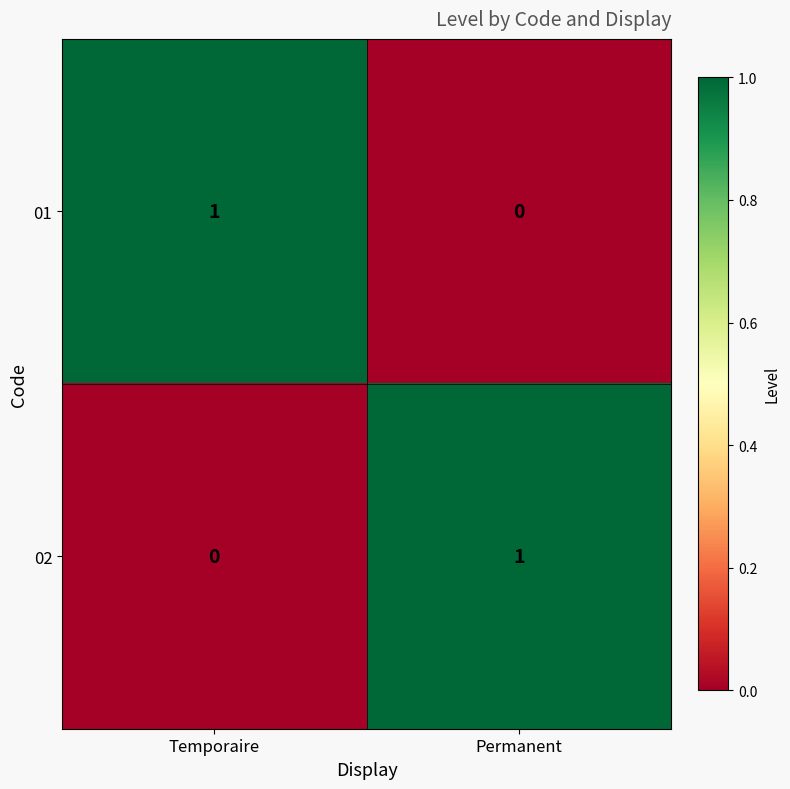

Where is 01 nearest to the value 0?

Permanent